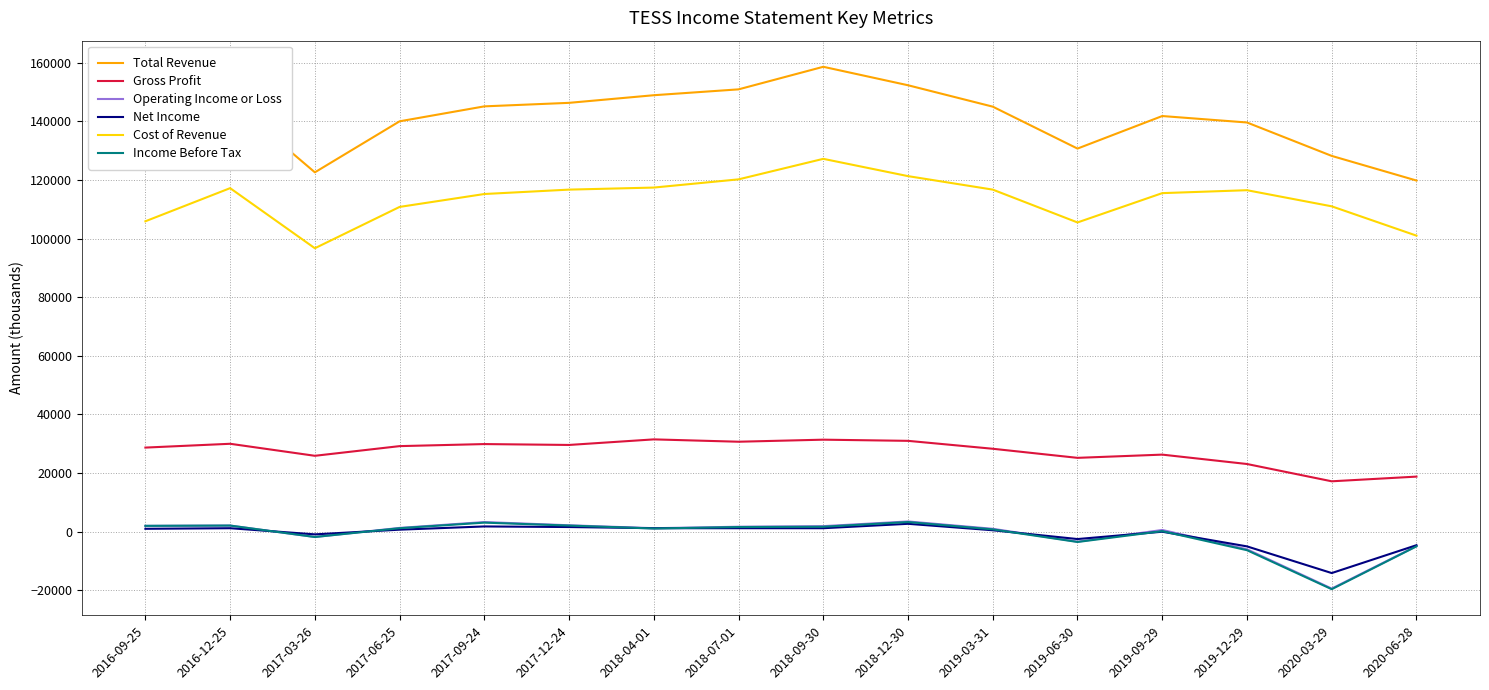

Is the value of Cost of Revenue at 2019-06-30 greater than the value of Gross Profit at 2017-09-24?

Yes